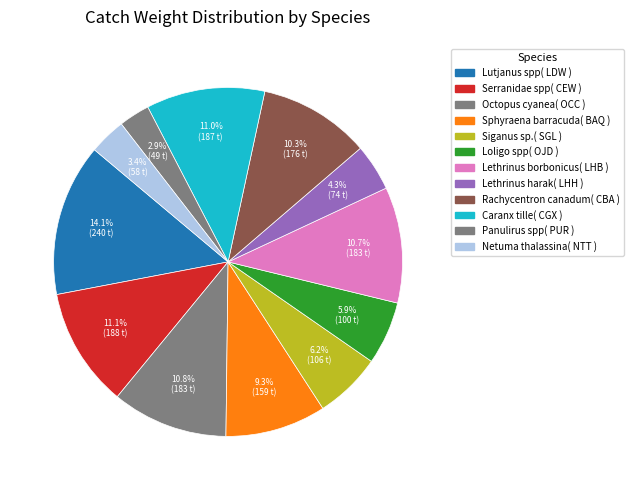

What percentage is the Lethrinus borbonicus( LHB ) slice, to the nearest percent?

11%